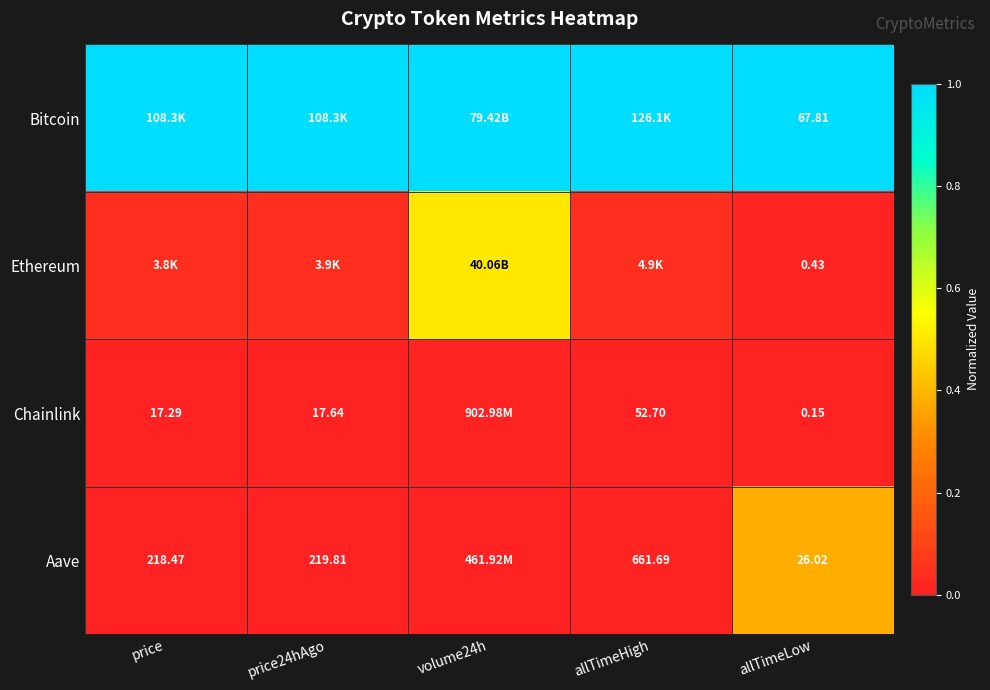

Is the value of Aave at price greater than the value of Chainlink at price24hAgo?

Yes